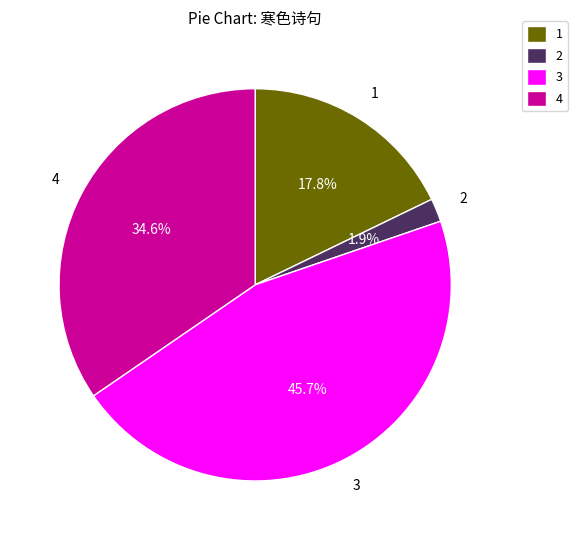

What is the ratio of the value at 1 to the value at 3?

0.4